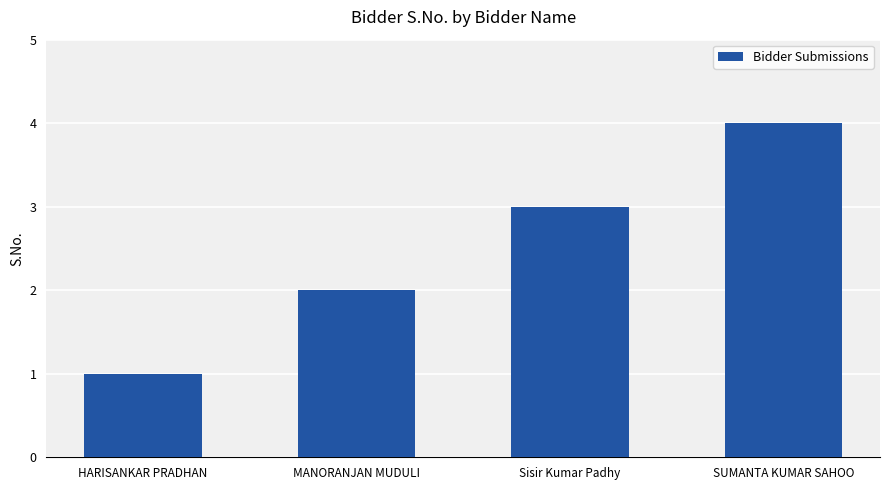

How many data points does each series have?

4